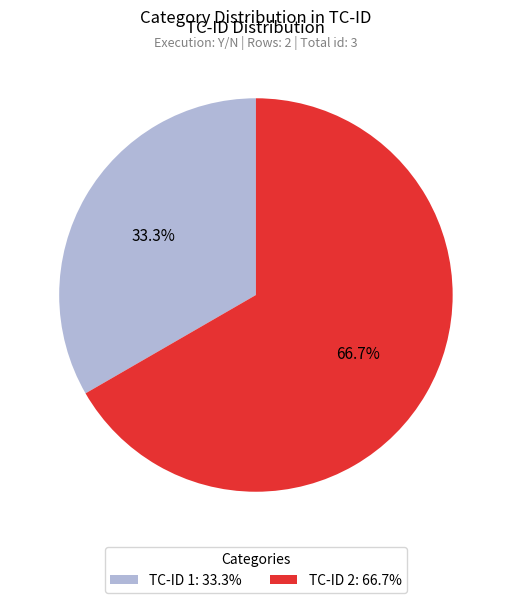

What is the majority slice?

TC-ID 2: 66.7%